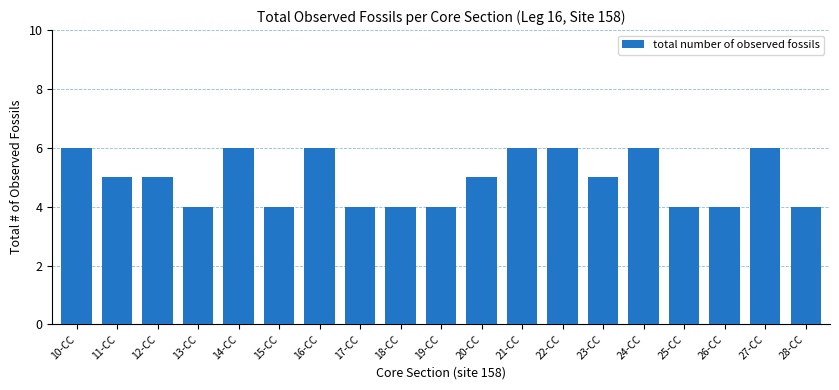

What is the smallest value displayed?

4